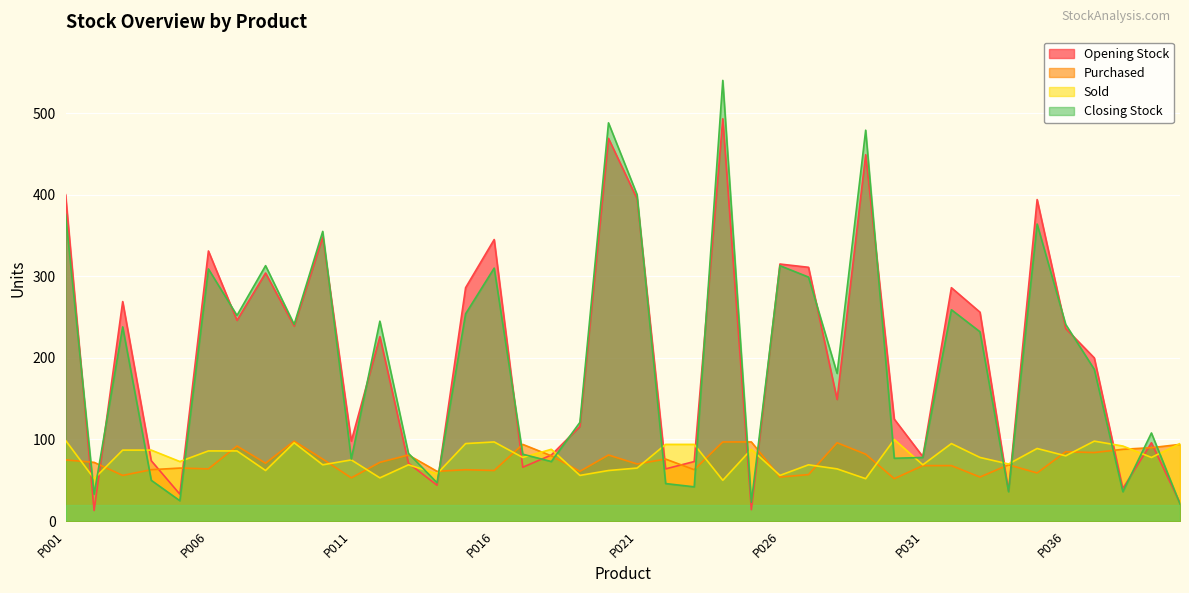

What is the highest value of the Purchased series?

98